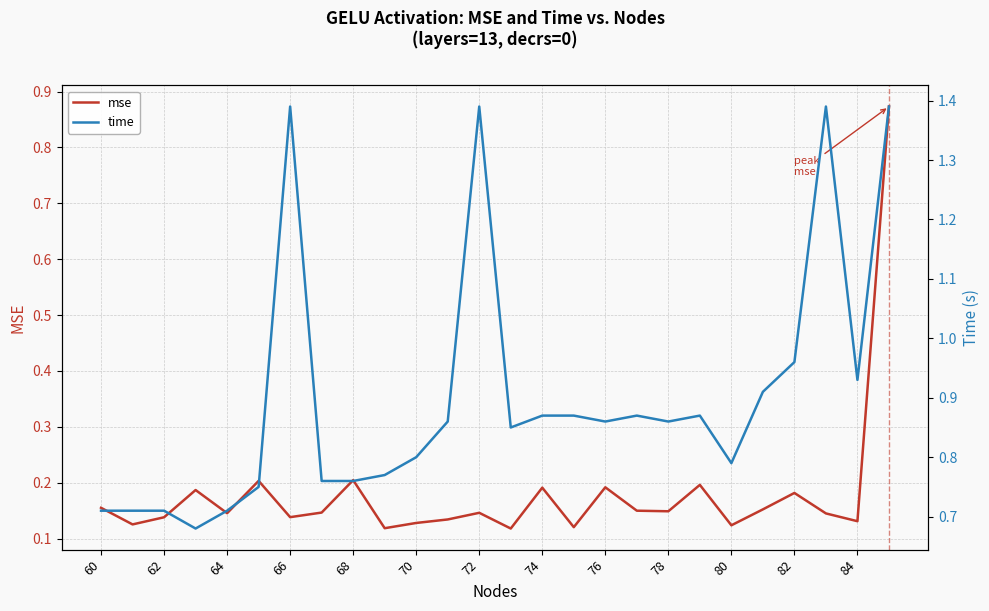

The value of mse at 68 is 0.1. True or false?

False